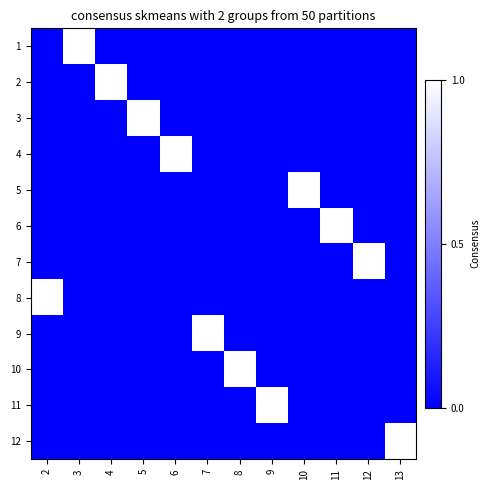

Reading left to right, transcribe all the data shown in this chart.

1: 2=0	3=1	4=0	5=0	6=0	7=0	8=0	9=0	10=0	11=0	12=0	13=0
2: 2=0	3=0	4=1	5=0	6=0	7=0	8=0	9=0	10=0	11=0	12=0	13=0
3: 2=0	3=0	4=0	5=1	6=0	7=0	8=0	9=0	10=0	11=0	12=0	13=0
4: 2=0	3=0	4=0	5=0	6=1	7=0	8=0	9=0	10=0	11=0	12=0	13=0
5: 2=0	3=0	4=0	5=0	6=0	7=0	8=0	9=0	10=1	11=0	12=0	13=0
6: 2=0	3=0	4=0	5=0	6=0	7=0	8=0	9=0	10=0	11=1	12=0	13=0
7: 2=0	3=0	4=0	5=0	6=0	7=0	8=0	9=0	10=0	11=0	12=1	13=0
8: 2=1	3=0	4=0	5=0	6=0	7=0	8=0	9=0	10=0	11=0	12=0	13=0
9: 2=0	3=0	4=0	5=0	6=0	7=1	8=0	9=0	10=0	11=0	12=0	13=0
10: 2=0	3=0	4=0	5=0	6=0	7=0	8=1	9=0	10=0	11=0	12=0	13=0
11: 2=0	3=0	4=0	5=0	6=0	7=0	8=0	9=1	10=0	11=0	12=0	13=0
12: 2=0	3=0	4=0	5=0	6=0	7=0	8=0	9=0	10=0	11=0	12=0	13=1